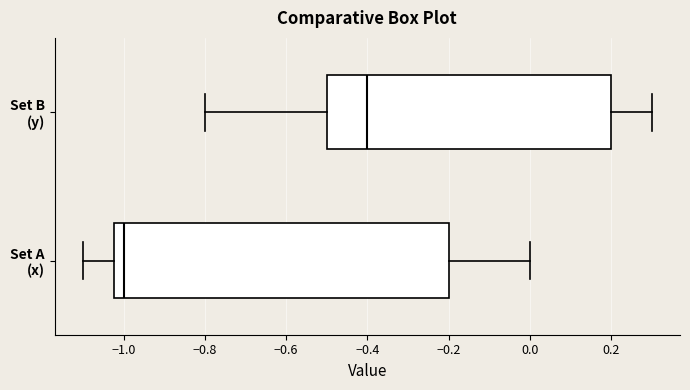

Comparing the boxes themselves (not the whiskers), which one is the widest?

Set A (x)